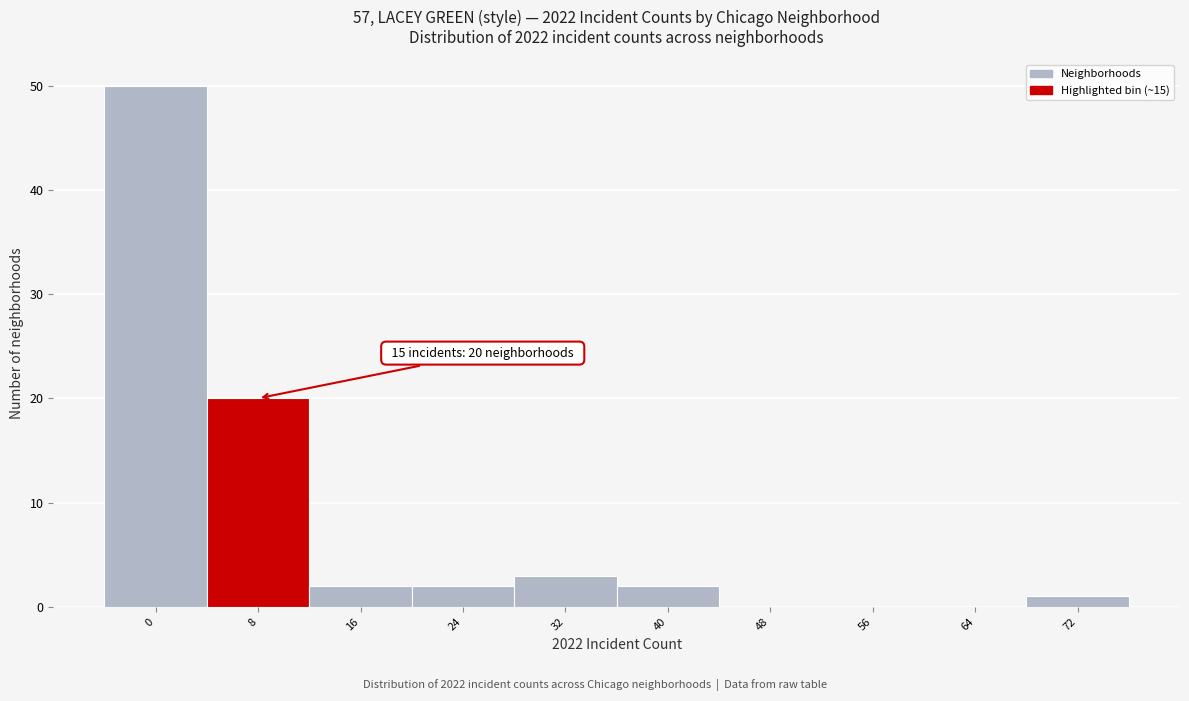

Reading right to left, extract all data points from this chart.

72=1	64=0	56=0	48=0	40=2	32=3	24=2	16=2	8=20	0=50